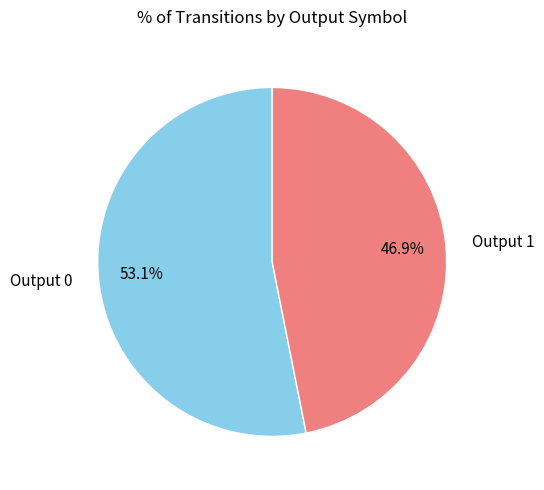

Rank the categories by value from lowest to highest.

Output 1, Output 0